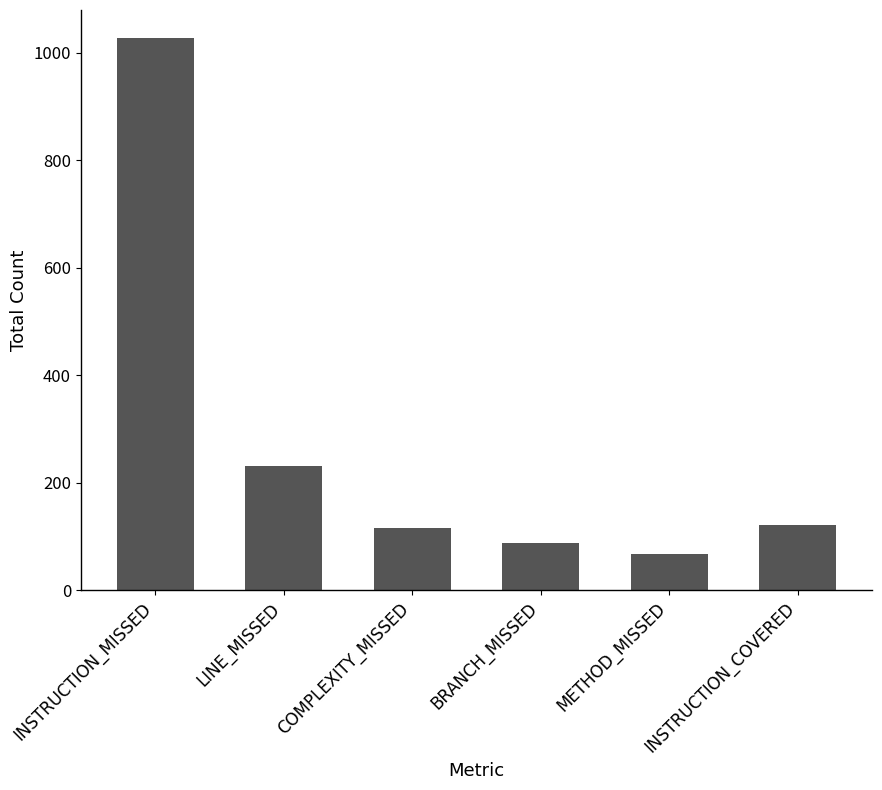

What is the difference between the maximum and minimum values?

960